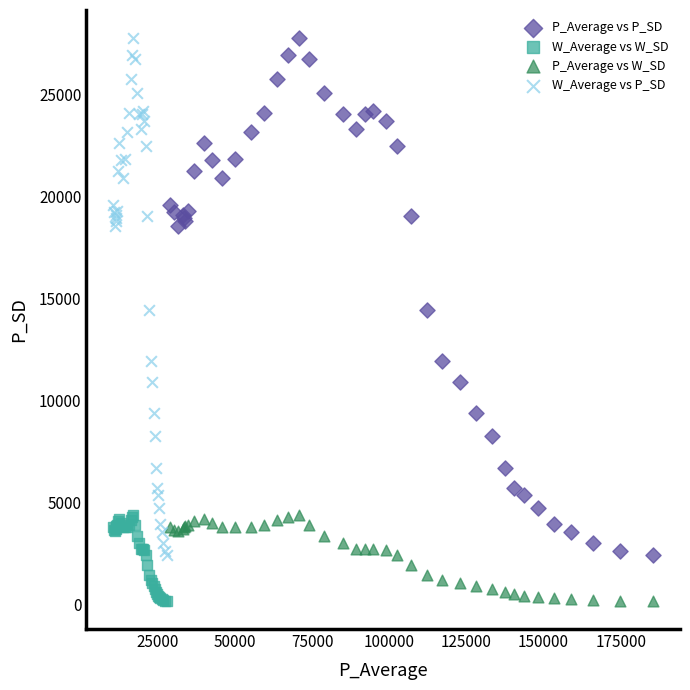

What are all the series names shown in the legend?

P_Average vs P_SD, W_Average vs W_SD, P_Average vs W_SD, W_Average vs P_SD